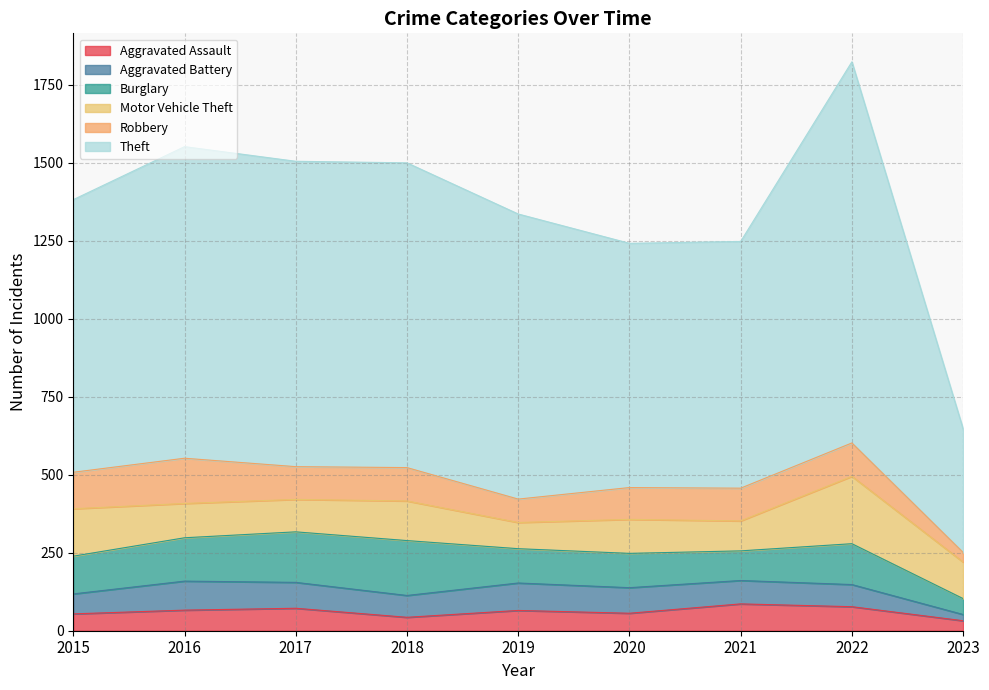

What is the value of the Theft point at the 1st from the left?

874